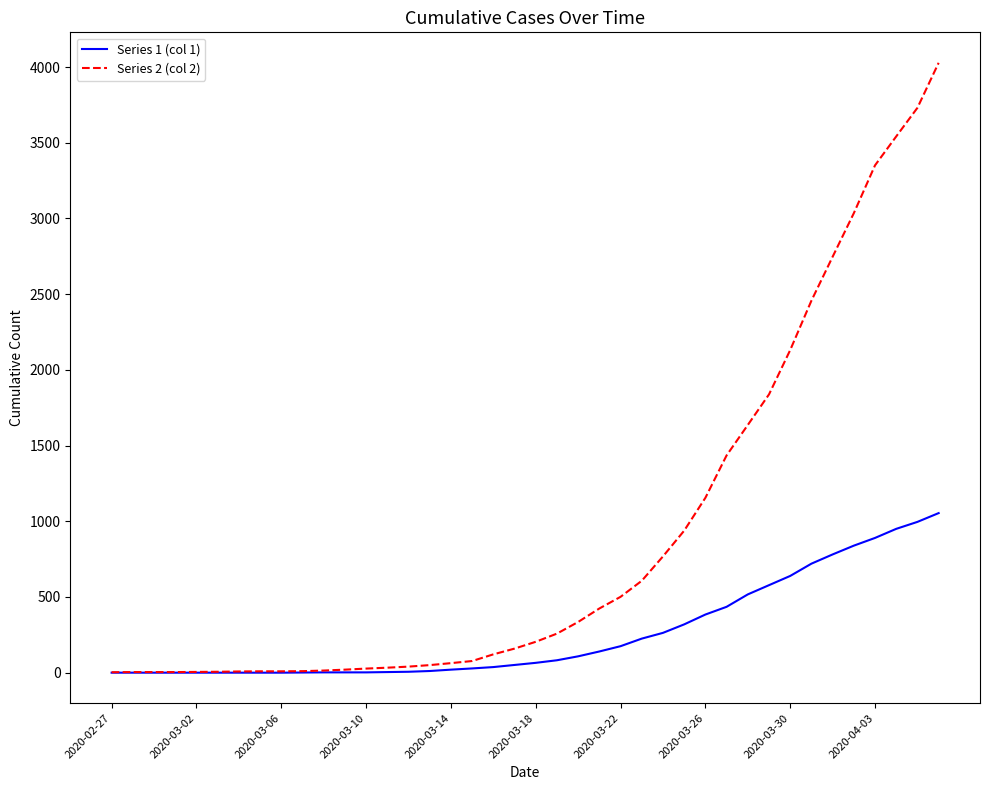

Rank the series by their maximum value, from highest to lowest.

Series 2 (col 2), Series 1 (col 1)